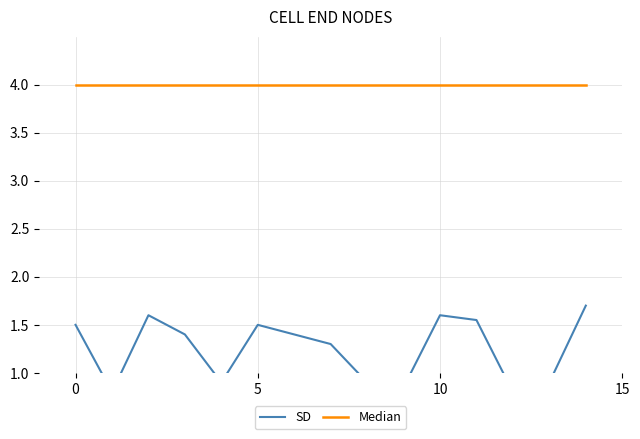

How many series are shown in this chart?

2